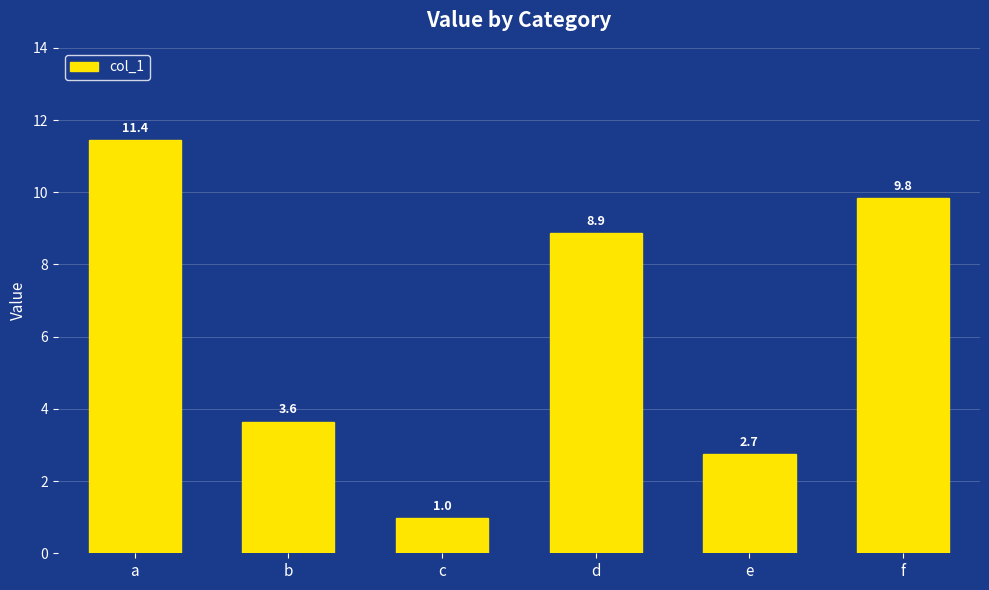

What is the sum of the values at b and d?

12.5